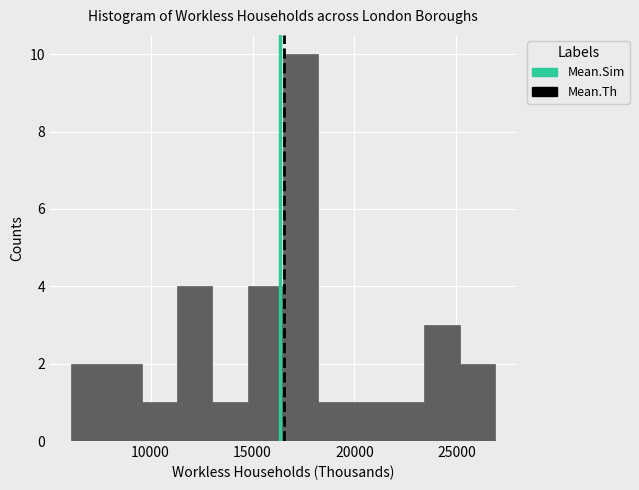

Around what value on the x-axis is the tallest bar? Give the approximate position of its centre, as read against the axis.

17500